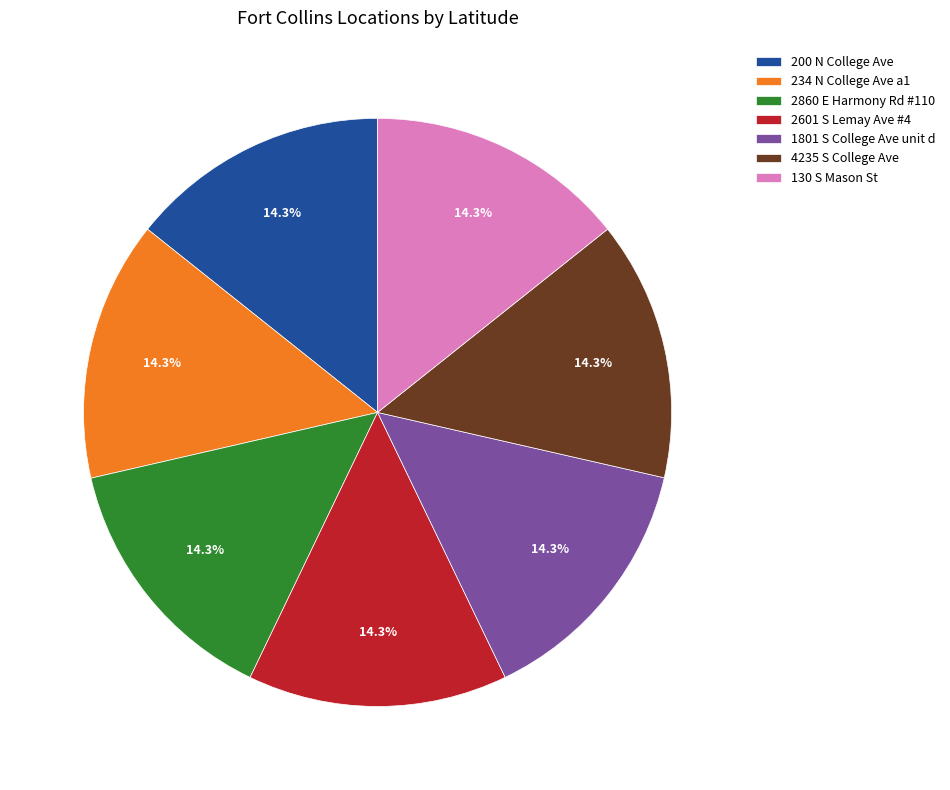

Approximately how many times larger is the value at 2860 E Harmony Rd #110 compared to 1801 S College Ave unit d?

1.0